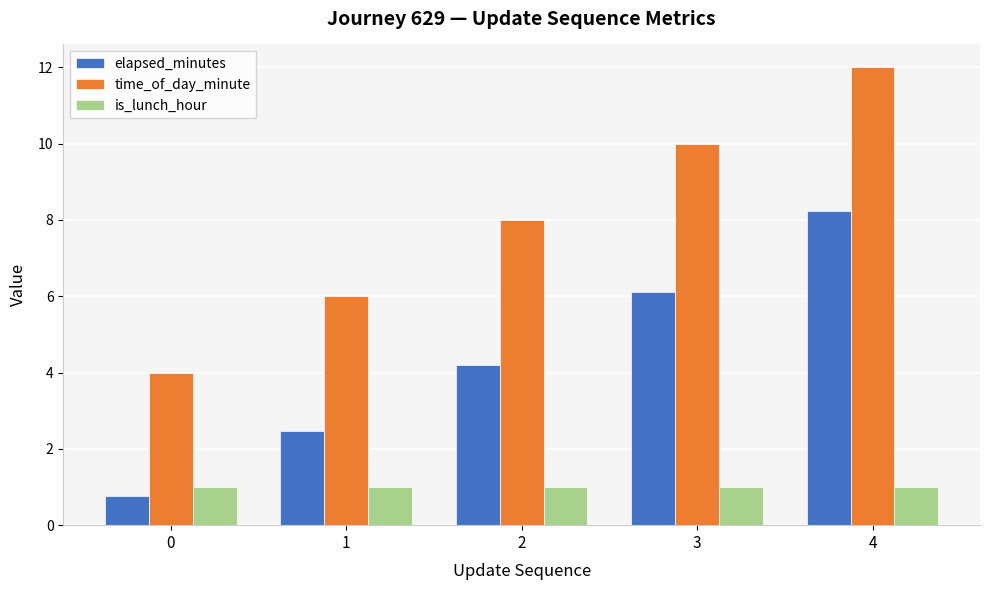

What is the minimum value for elapsed_minutes?

0.8